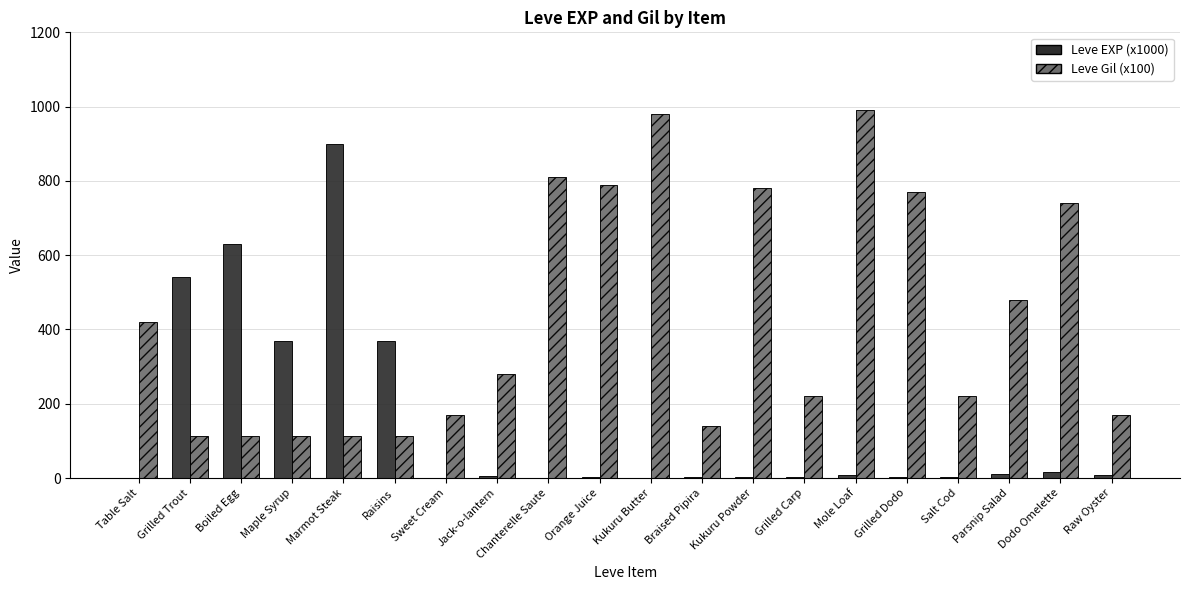

The value of Leve EXP (x1000) at Grilled Carp is 3. True or false?

True